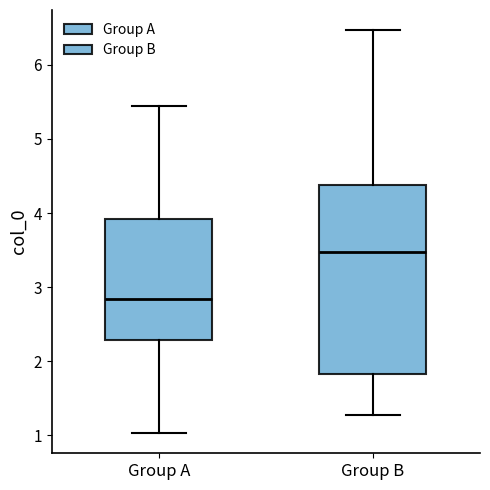

Which box is the tallest, from its lower edge to its upper edge?

Group B